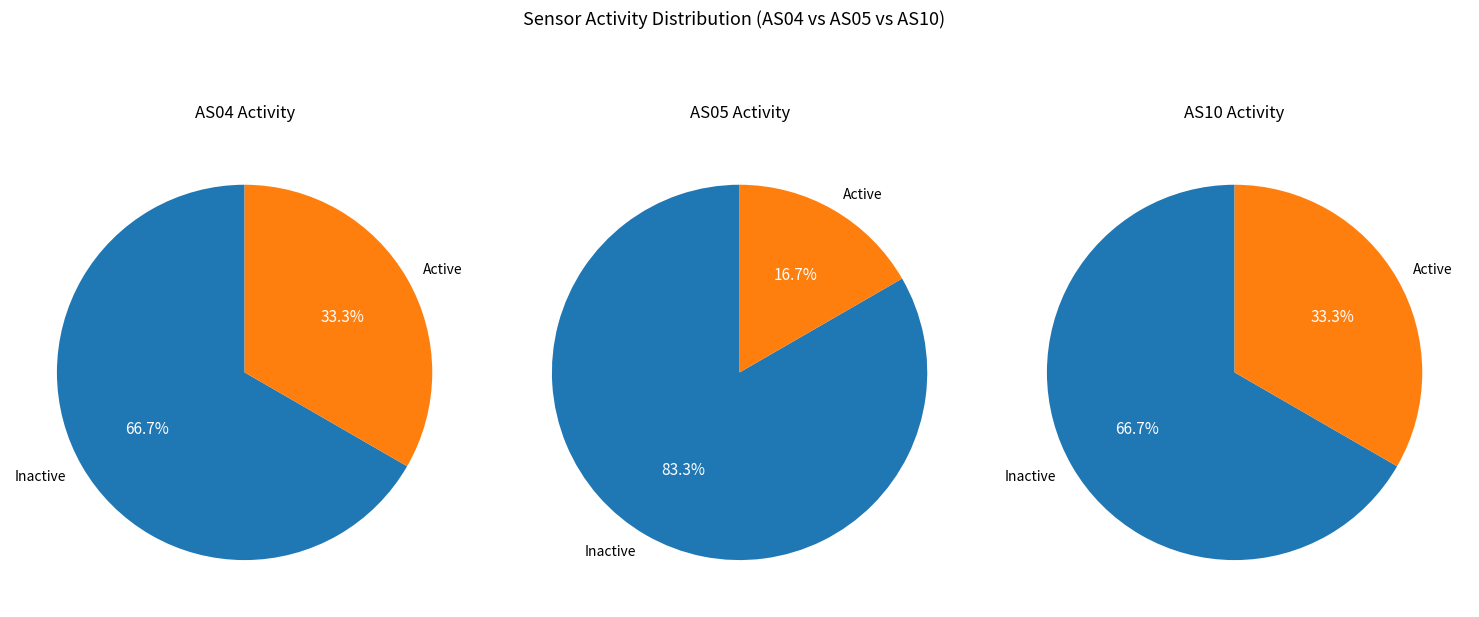

True or false: 3 accounts for 16% of the total.

False